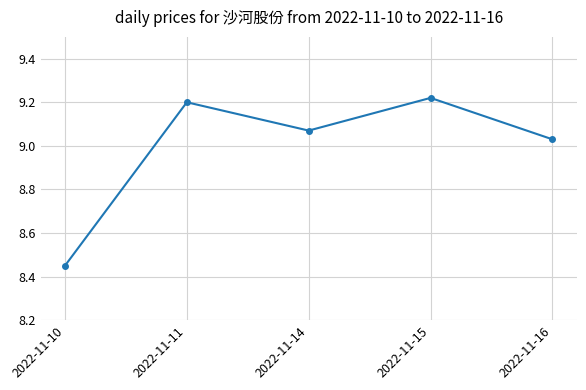

What is the difference between the maximum and minimum values?

0.8